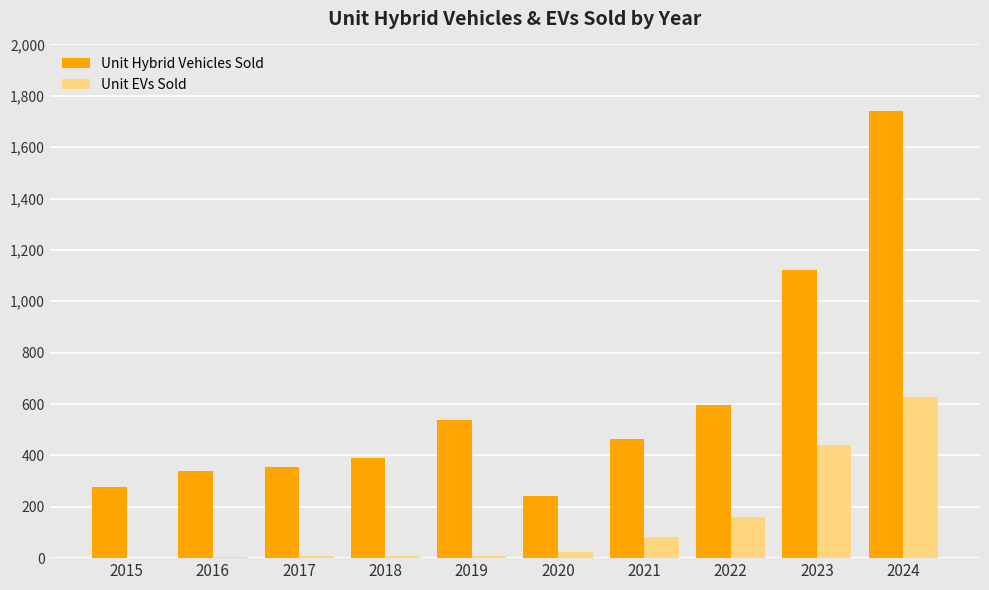

At which label is Unit Hybrid Vehicles Sold closest to 991?

2023